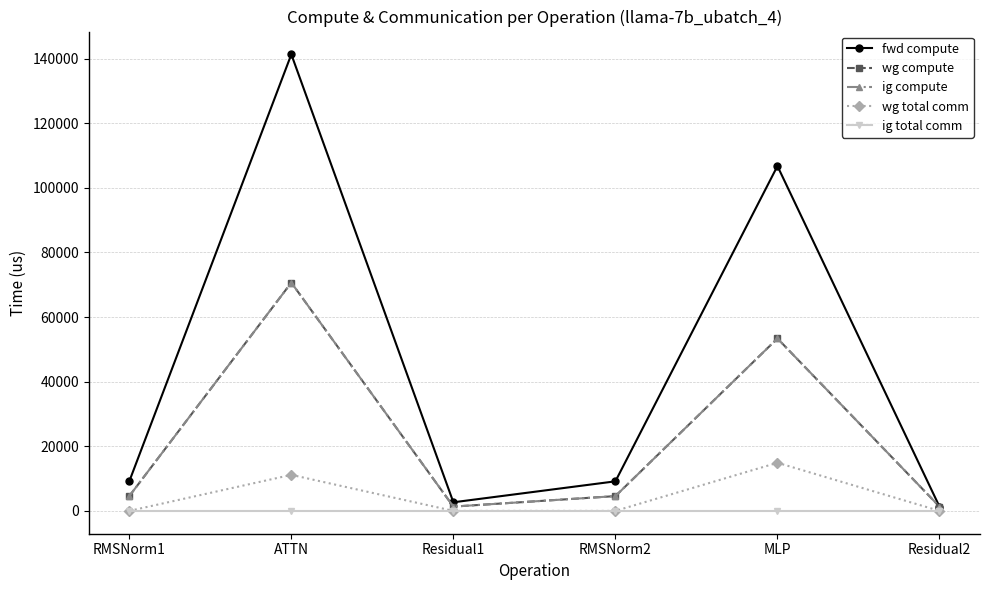

Where is ig compute nearest to the value 36000?

MLP